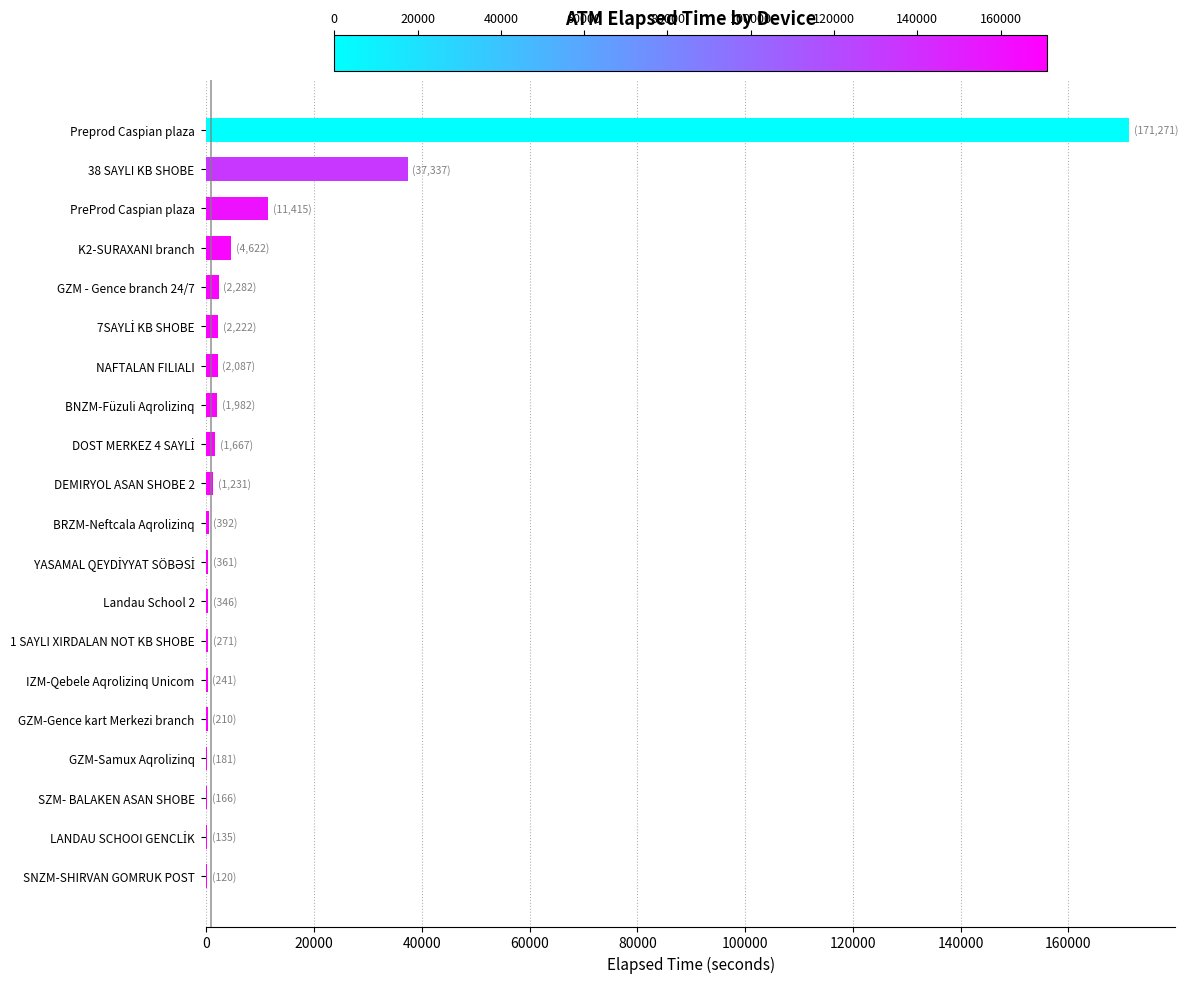

What is the sum of all values?

238539